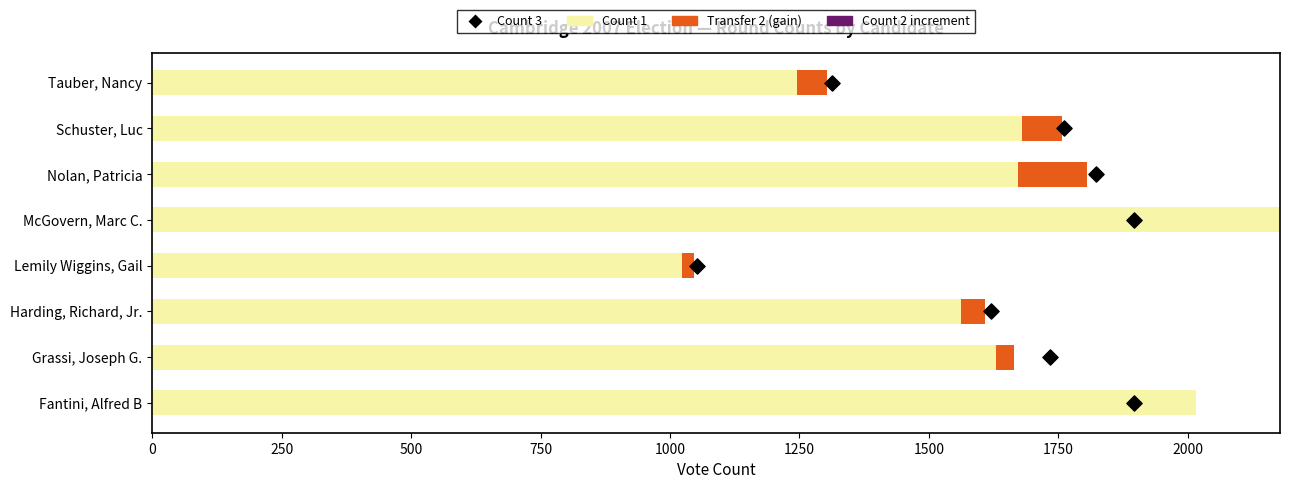

Which series has the largest Y range (max minus min)?

Count 1